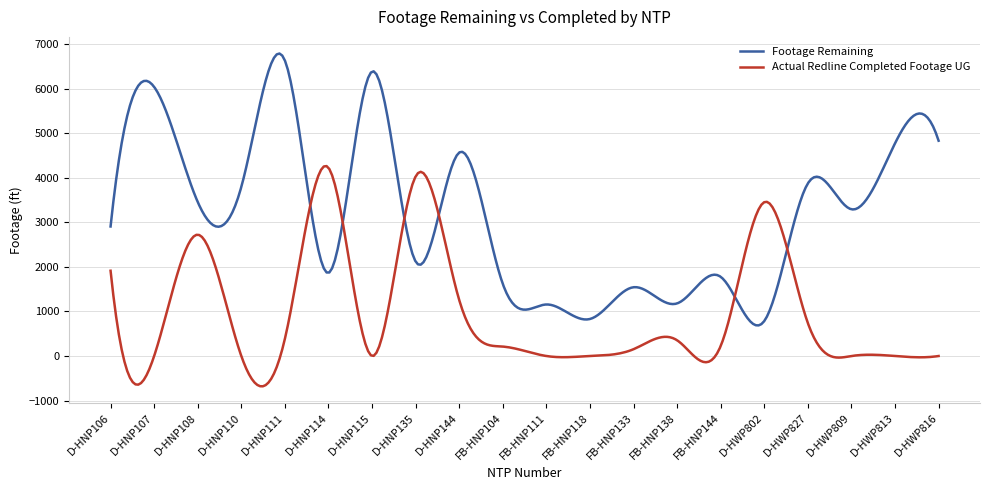

What is the difference between the maximum and minimum values in the Footage Remaining series?

6102.9